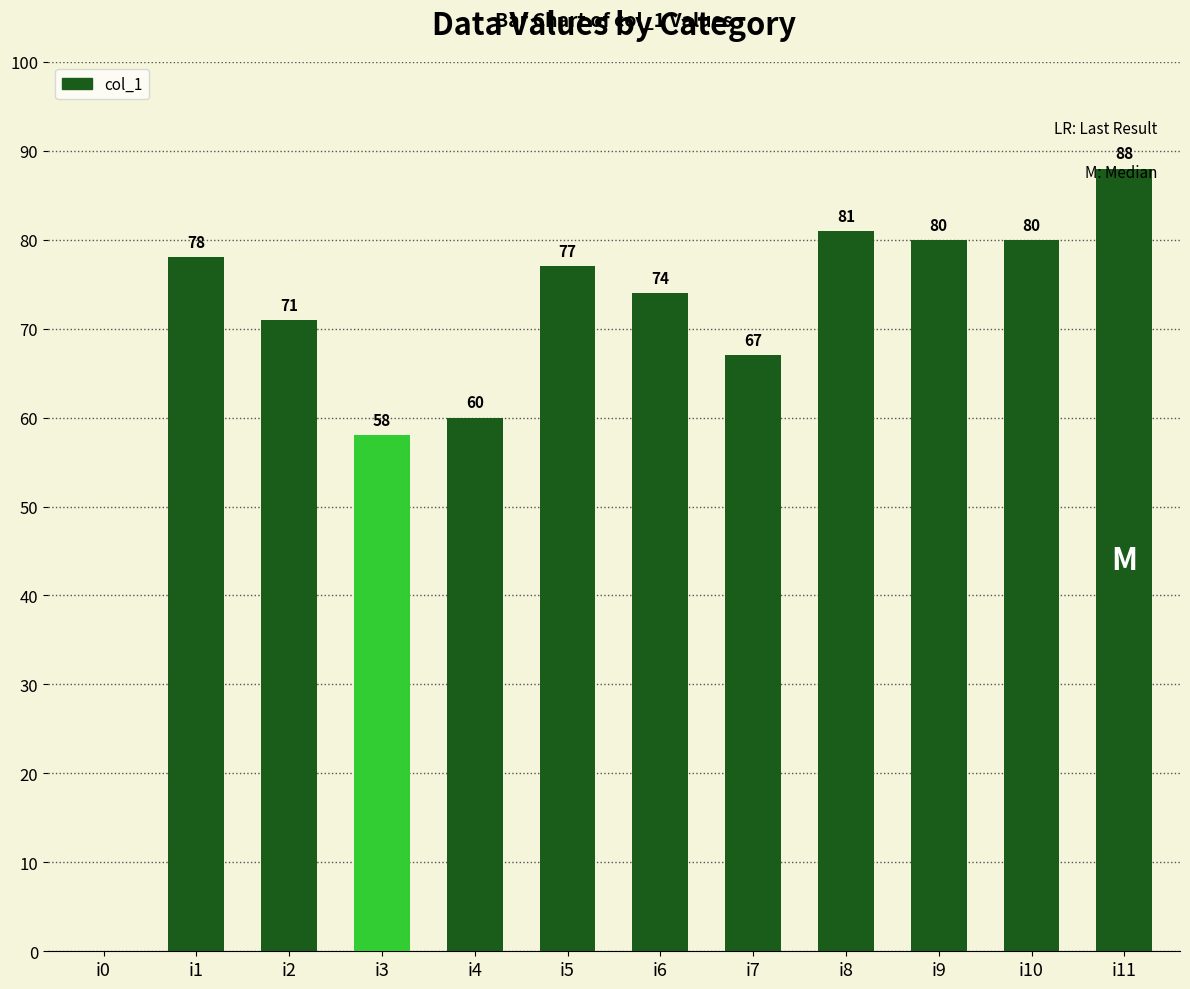

Is it true that the value at i7 is 67?

True